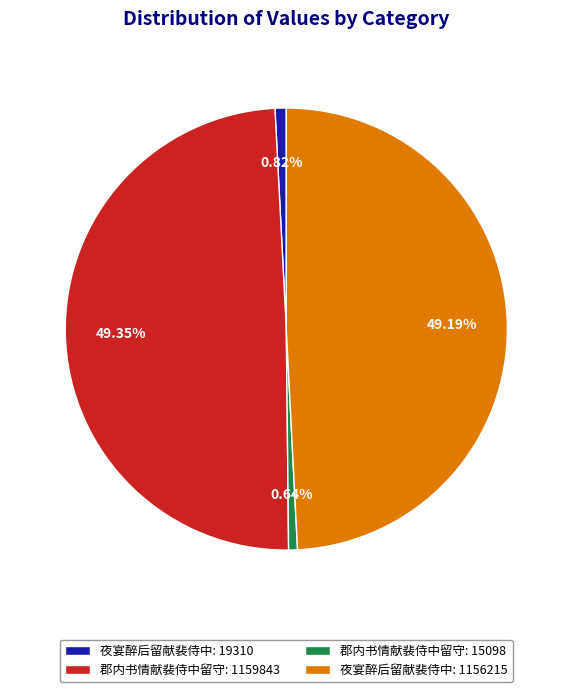

Does any single category account for the majority?

No